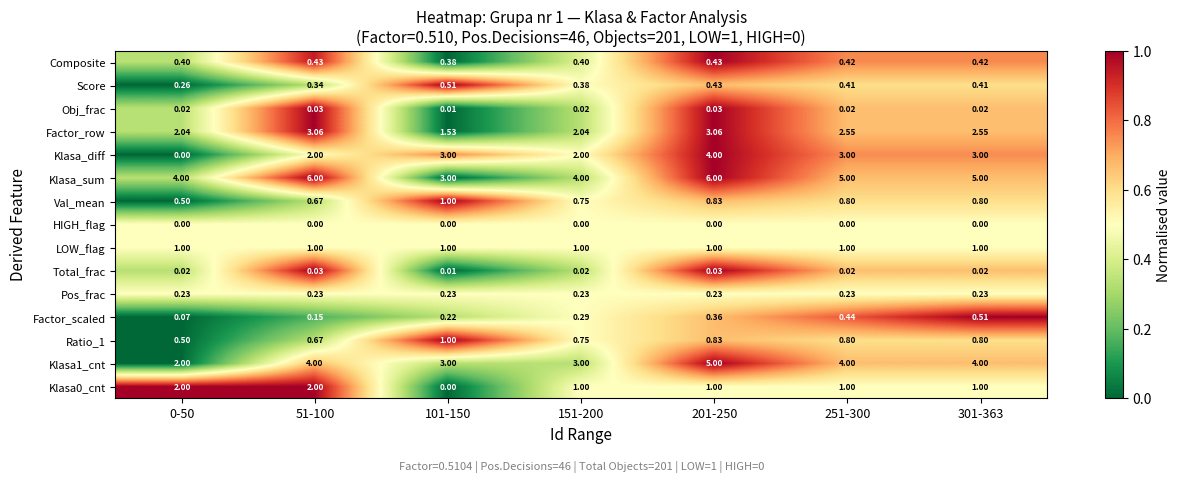

Which series has the largest total across all categories?

Klasa_sum